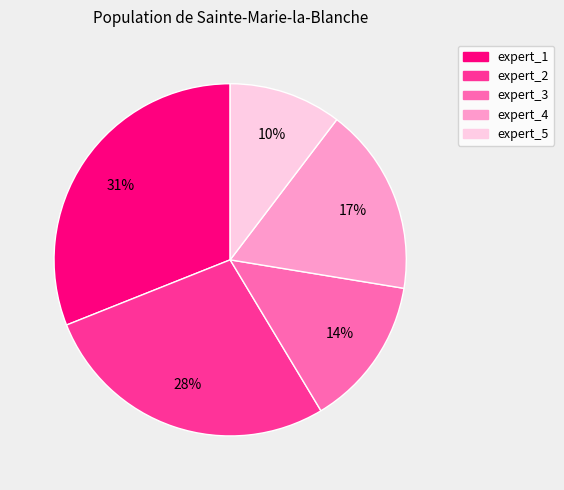

Do expert_4 and expert_5 together represent more than half of the pie?

No